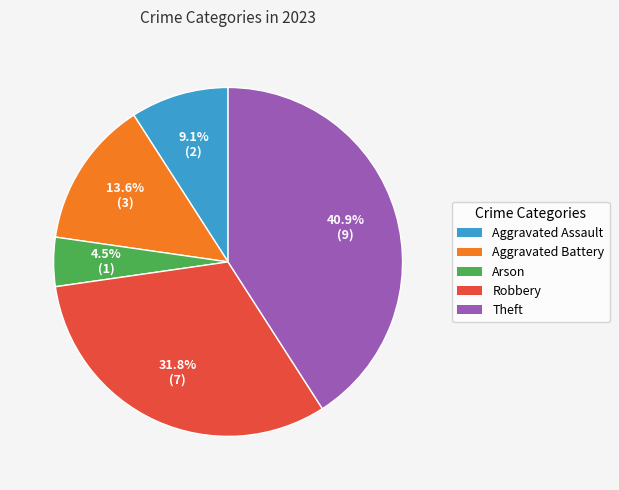

Which category has the smallest portion of the pie?

Arson